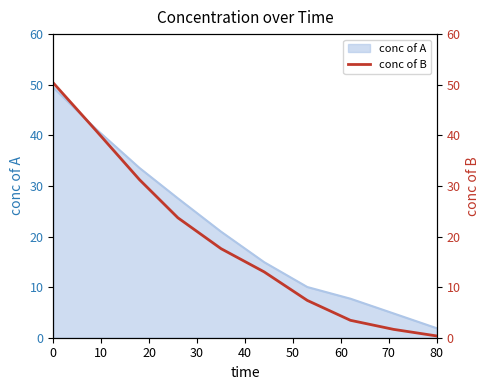

What is the minimum value for conc of A?

1.9